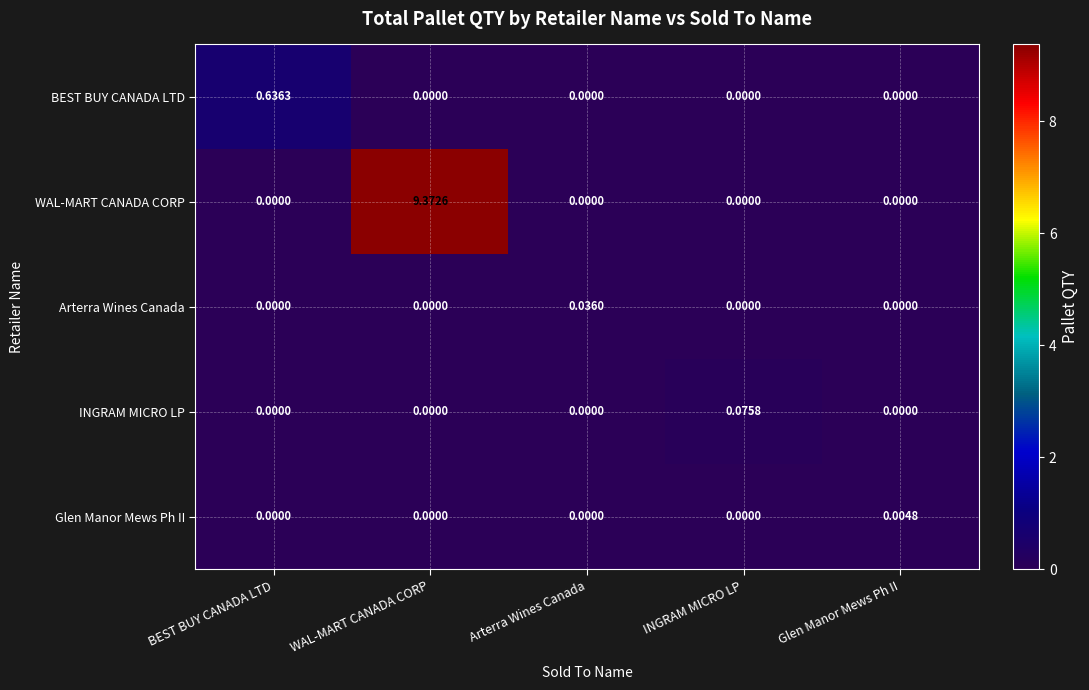

Rank the series by their maximum value, from lowest to highest.

Glen Manor Mews Ph II, Arterra Wines Canada, INGRAM MICRO LP, BEST BUY CANADA LTD, WAL-MART CANADA CORP